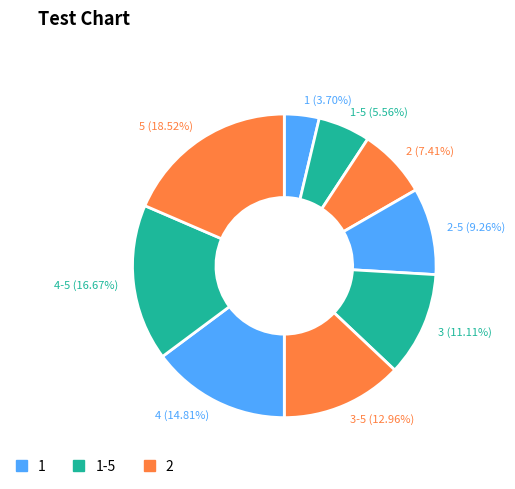

What percentage is the 3 slice, to the nearest percent?

11%